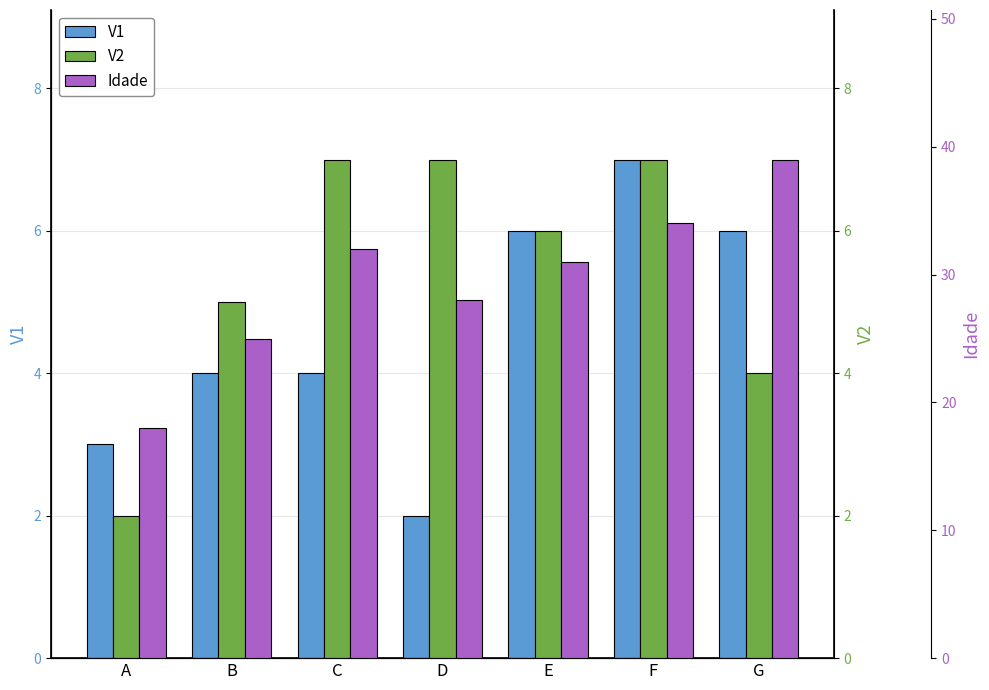

What is the value of the V1 bar at the 5th from the left?

6